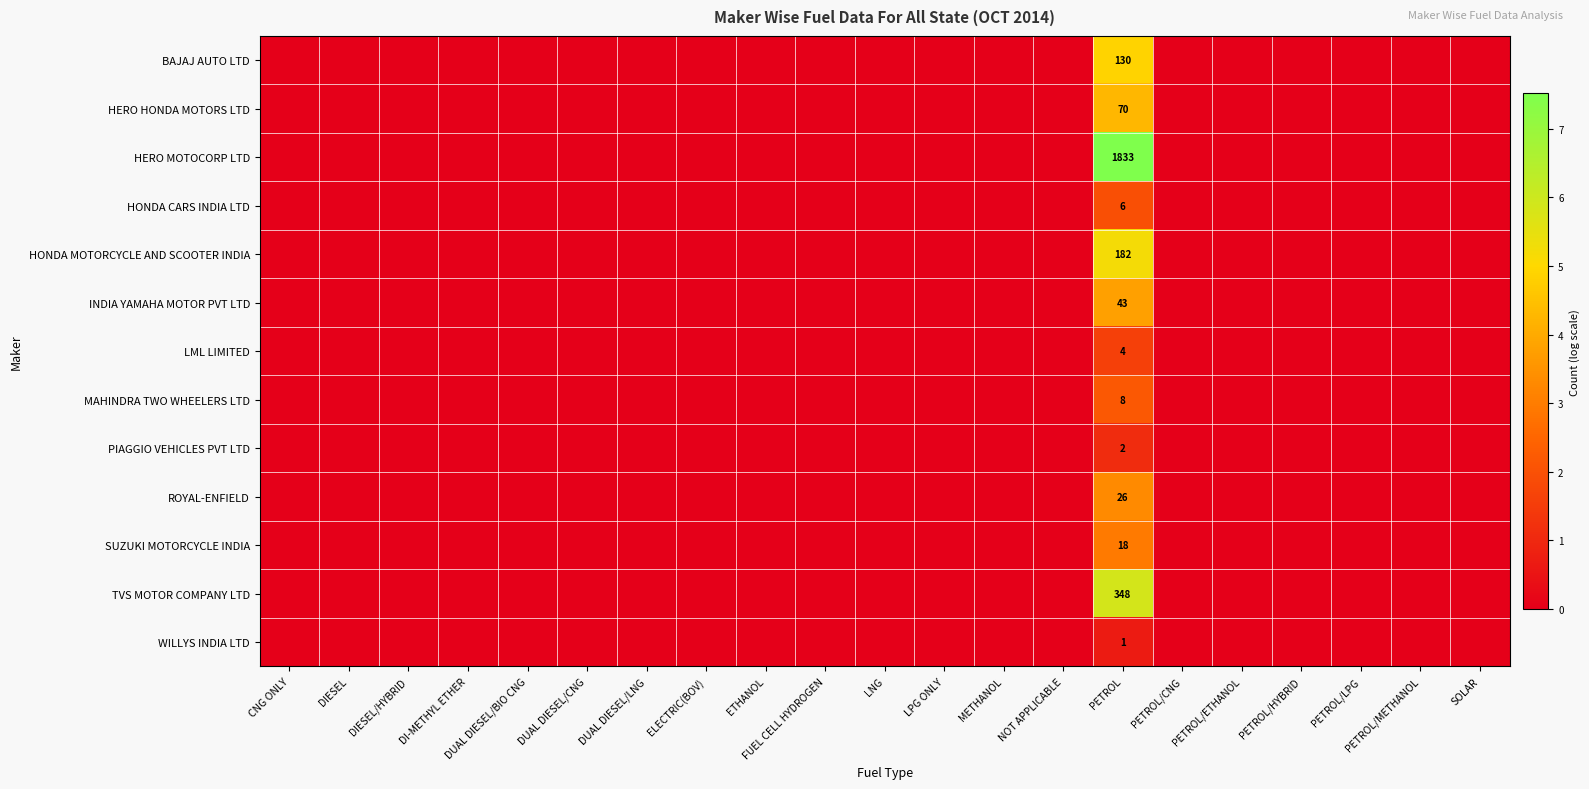

Count the number of data series in this chart.

13